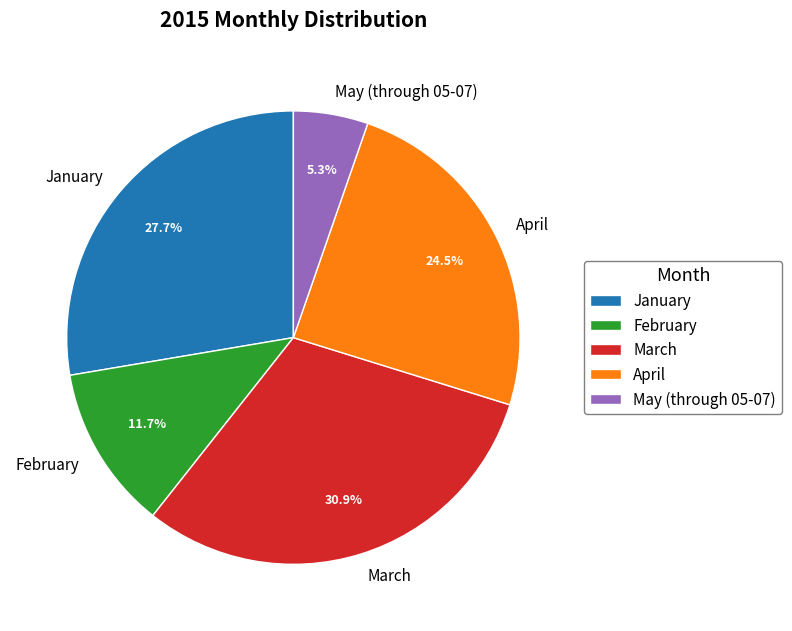

Rank the categories by value from highest to lowest.

March, January, April, February, May (through 05-07)